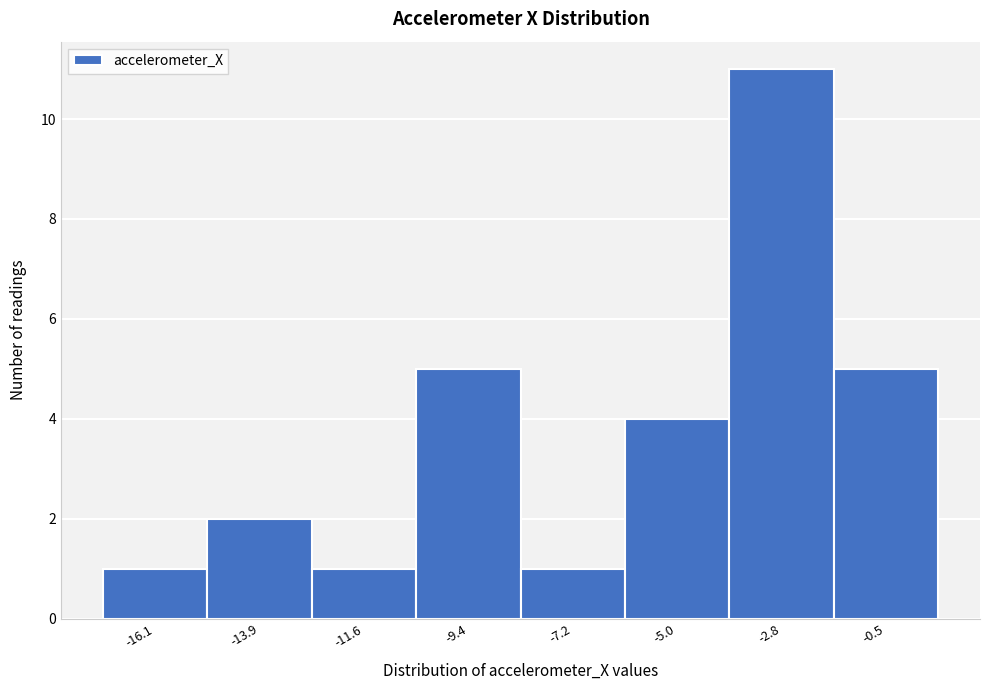

How tall is the bar that spans -10.5 to -8.5 on the x-axis? Neither the bar edges nor the heights are printed on the chart, so give them approximately, as read against the axes.

5